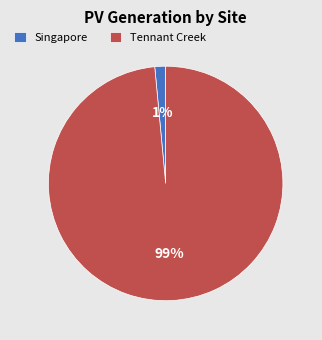

Does any single category account for the majority?

Yes